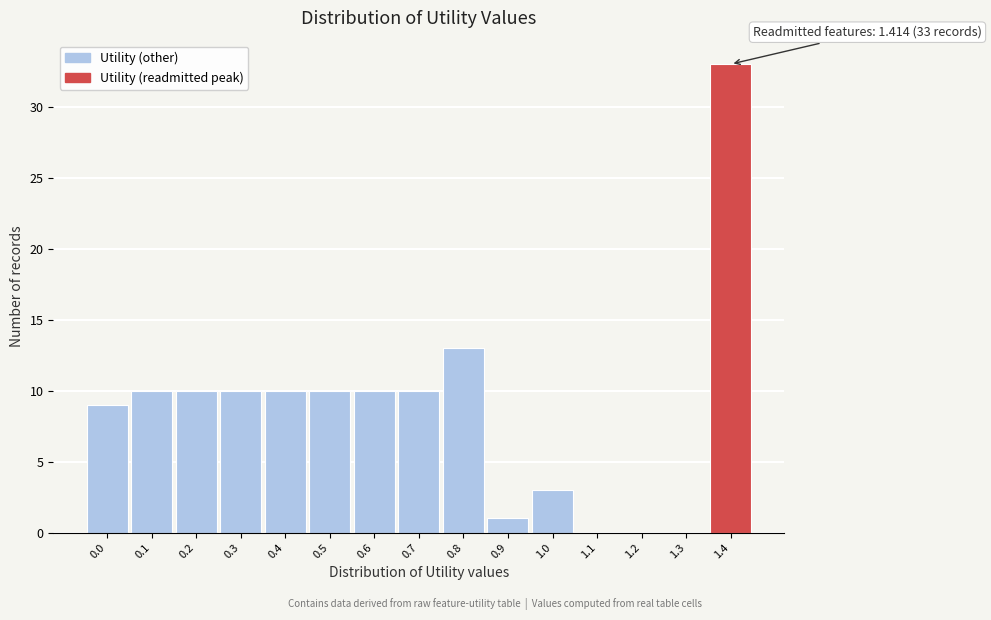

Reading right to left, extract all data points from this chart.

1.4=33	1.3=0	1.2=0	1.1=0	1.0=3	0.9=1	0.8=13	0.7=10	0.6=10	0.5=10	0.4=10	0.3=10	0.2=10	0.1=10	0.0=9